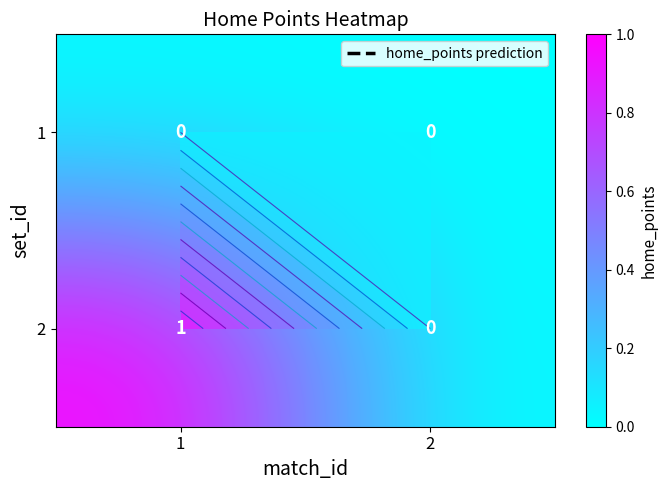

What is the sum of all 2 values?

1